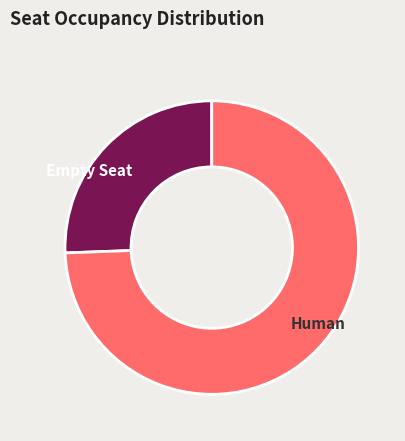

Is Empty Seat the majority of the pie?

No